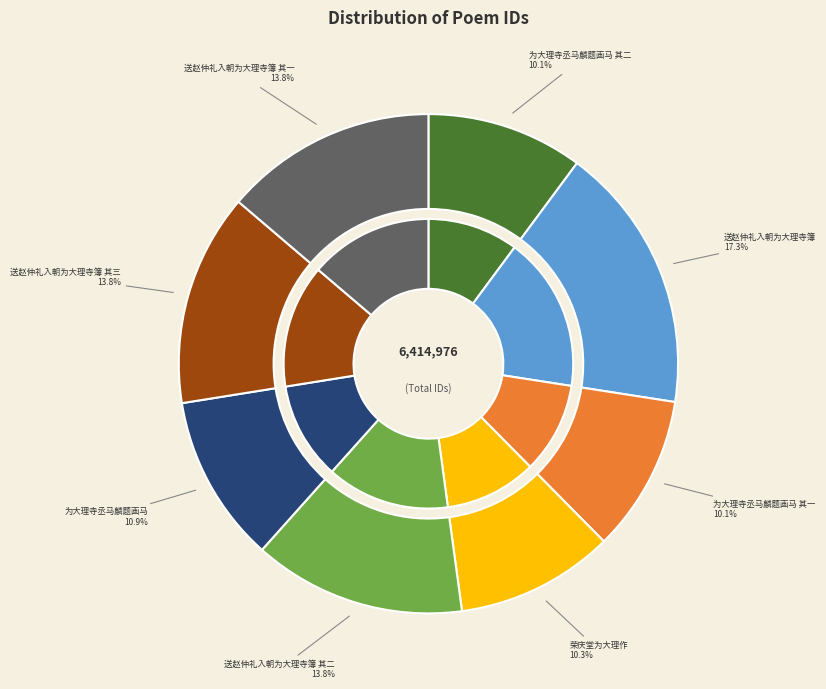

What percentage do 送赵仲礼入朝为大理寺簿 其三 and 为大理寺丞马麟题画马 其一 together represent?

23.9%